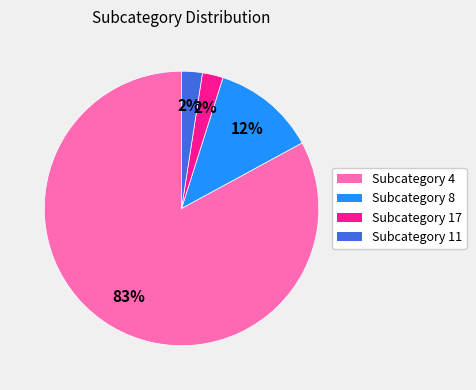

Is there any slice that represents more than half of the pie?

Yes